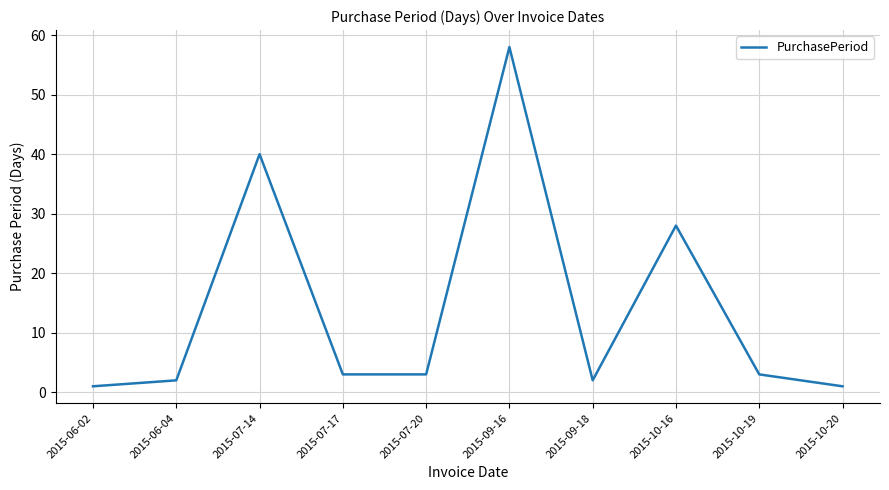

Between 2015-06-04 and 2015-07-14, which is larger?

2015-07-14